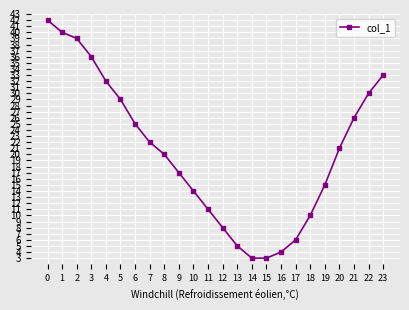

Approximately how many times larger is the value at 3 compared to 7?

1.6